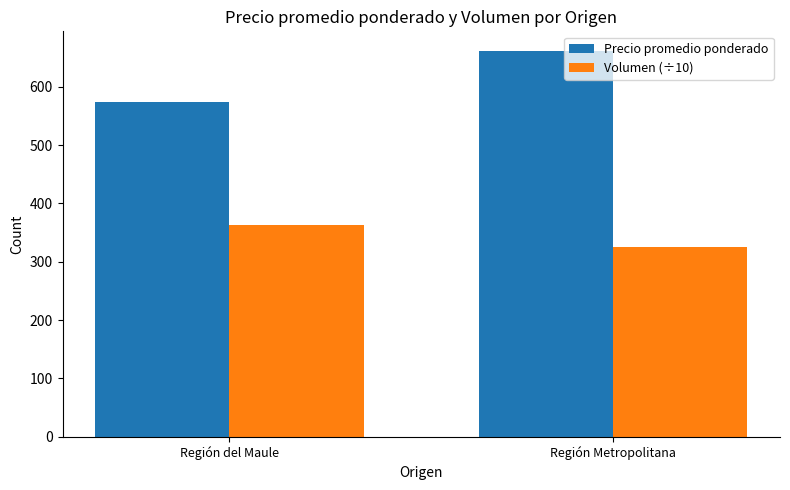

What are all the series names shown in the legend?

Precio promedio ponderado, Volumen (÷10)